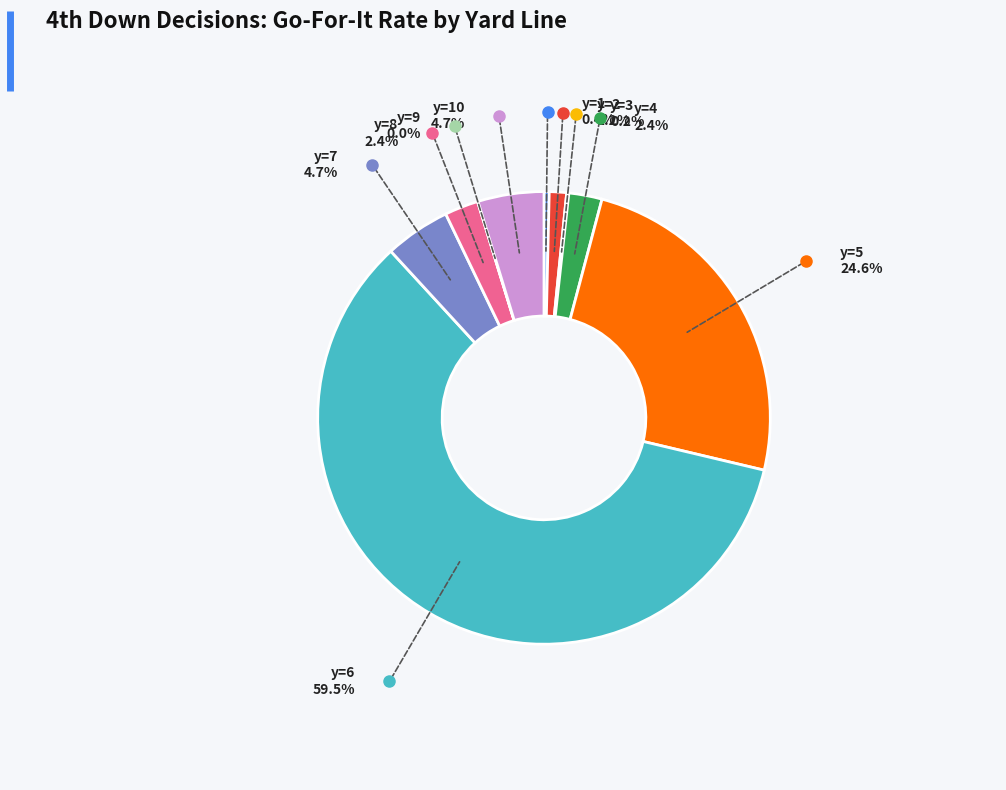

Is there a majority slice in this chart?

Yes